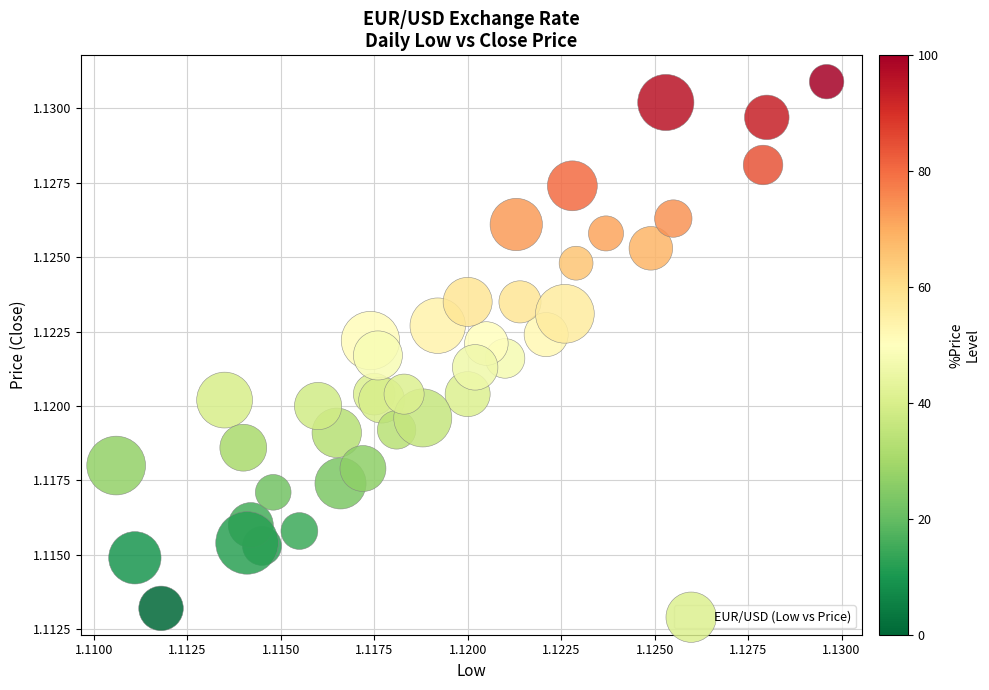

How many data points are displayed?

40